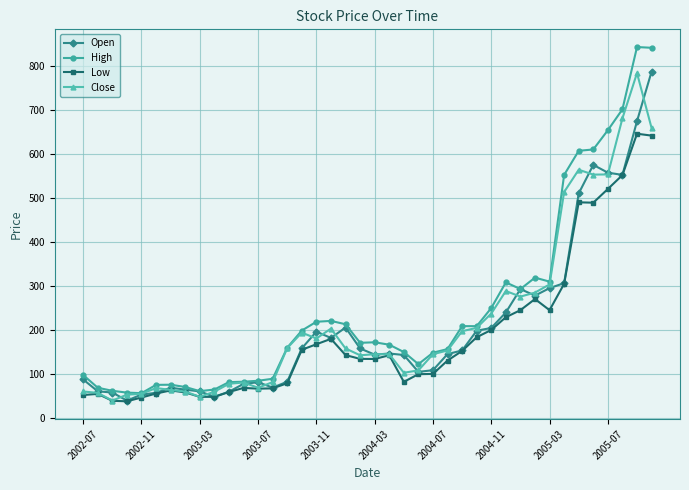

Which series has the widest spread of values?

High